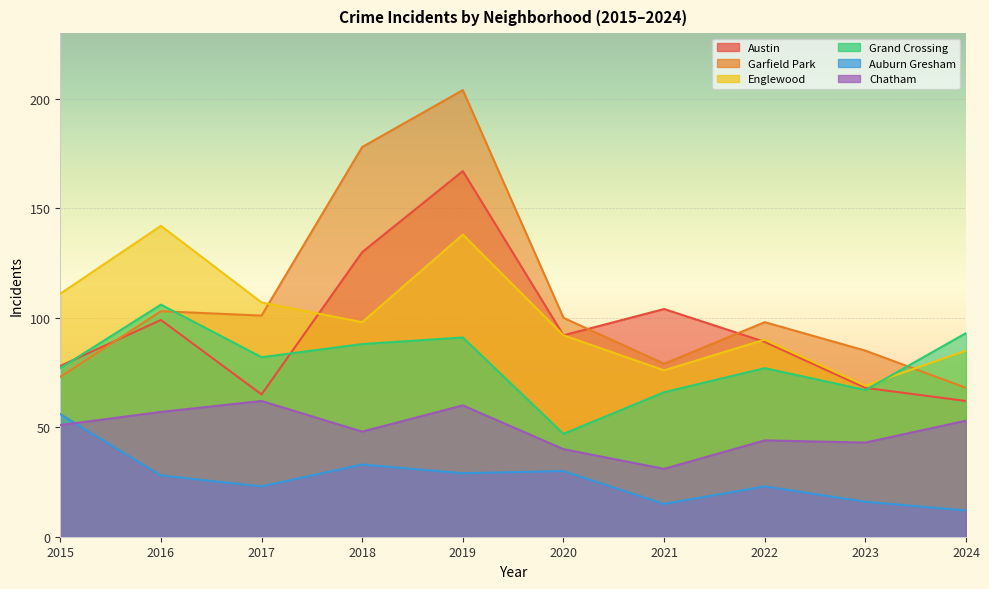

What is the difference between the maximum and minimum values in the Austin series?

105